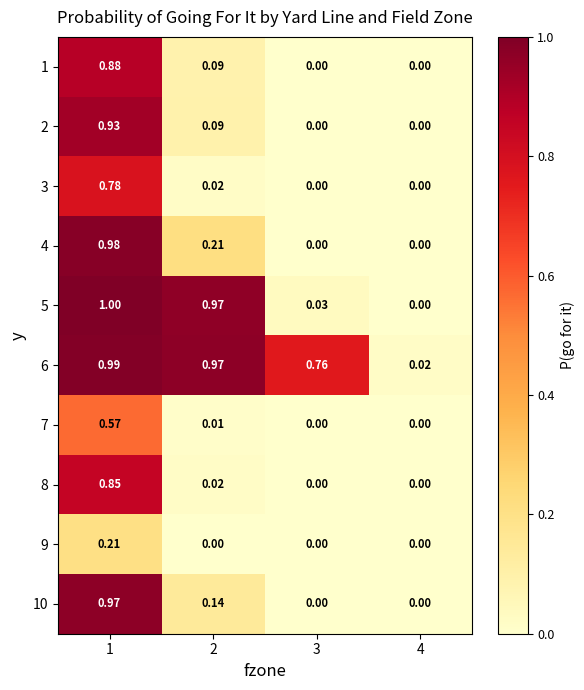

Is the value of 4 at 4 greater than the value of 10 at 1?

No